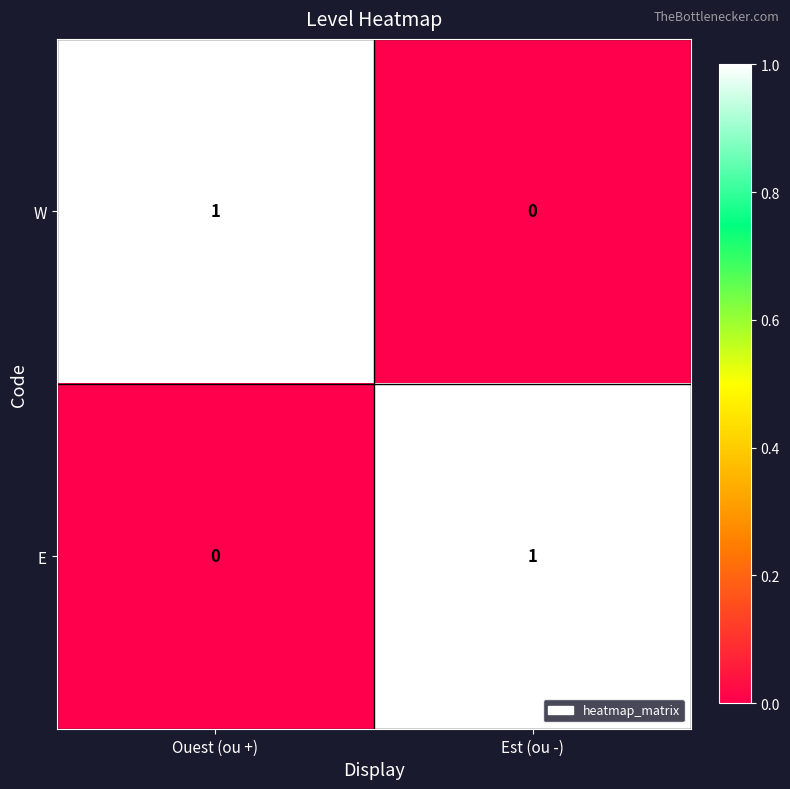

Reading left to right, transcribe all the data shown in this chart.

W: Ouest (ou +)=1	Est (ou -)=0
E: Ouest (ou +)=0	Est (ou -)=1